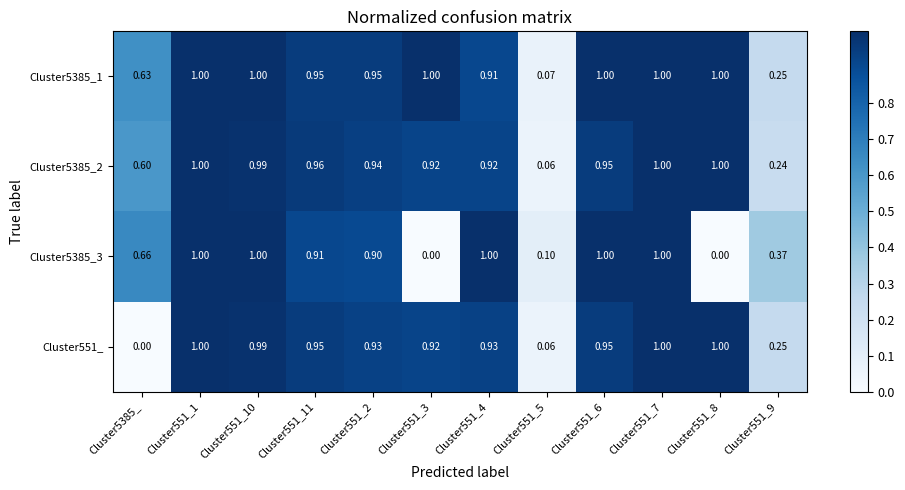

Count the number of data series in this chart.

4